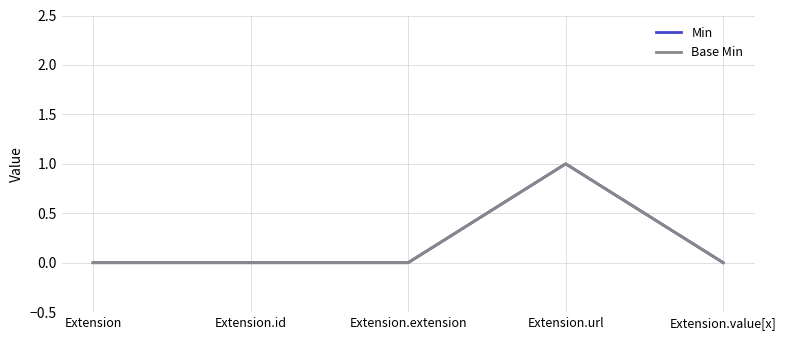

At which category is the sum across all series the highest?

Extension.url